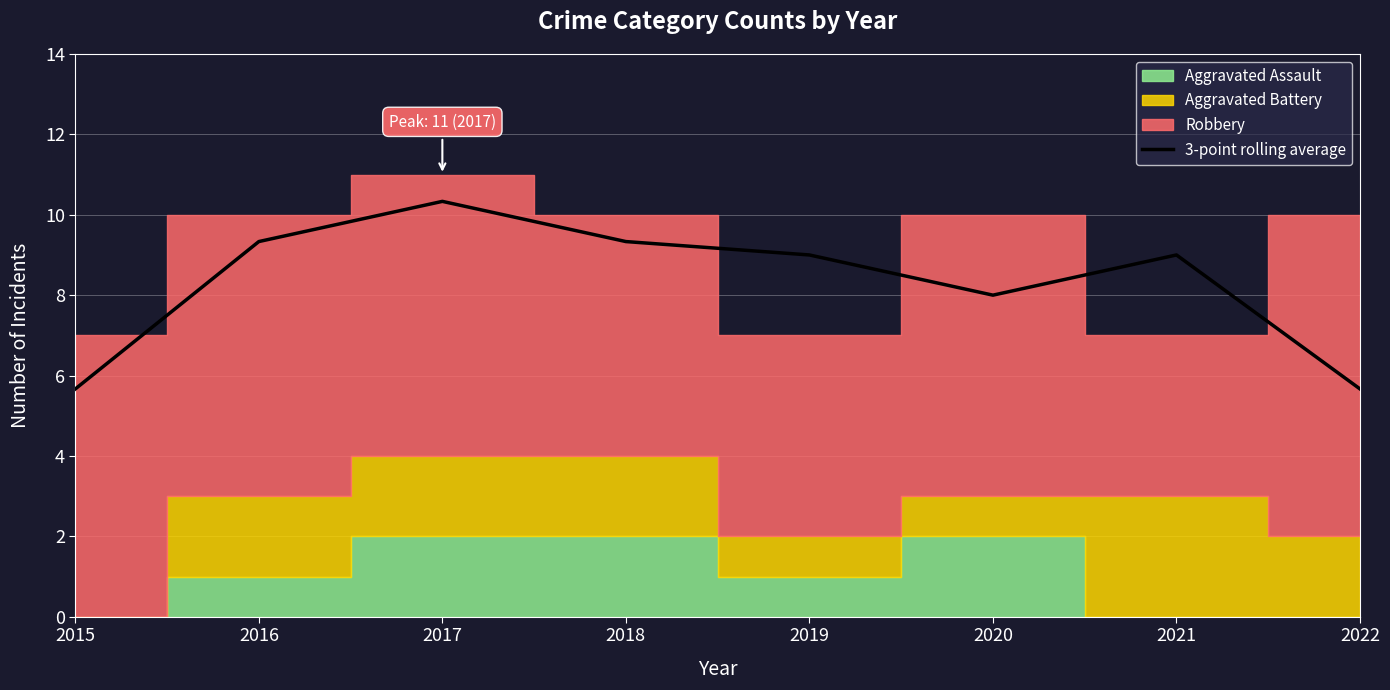

The value at 2022 is 2.1. True or false?

False